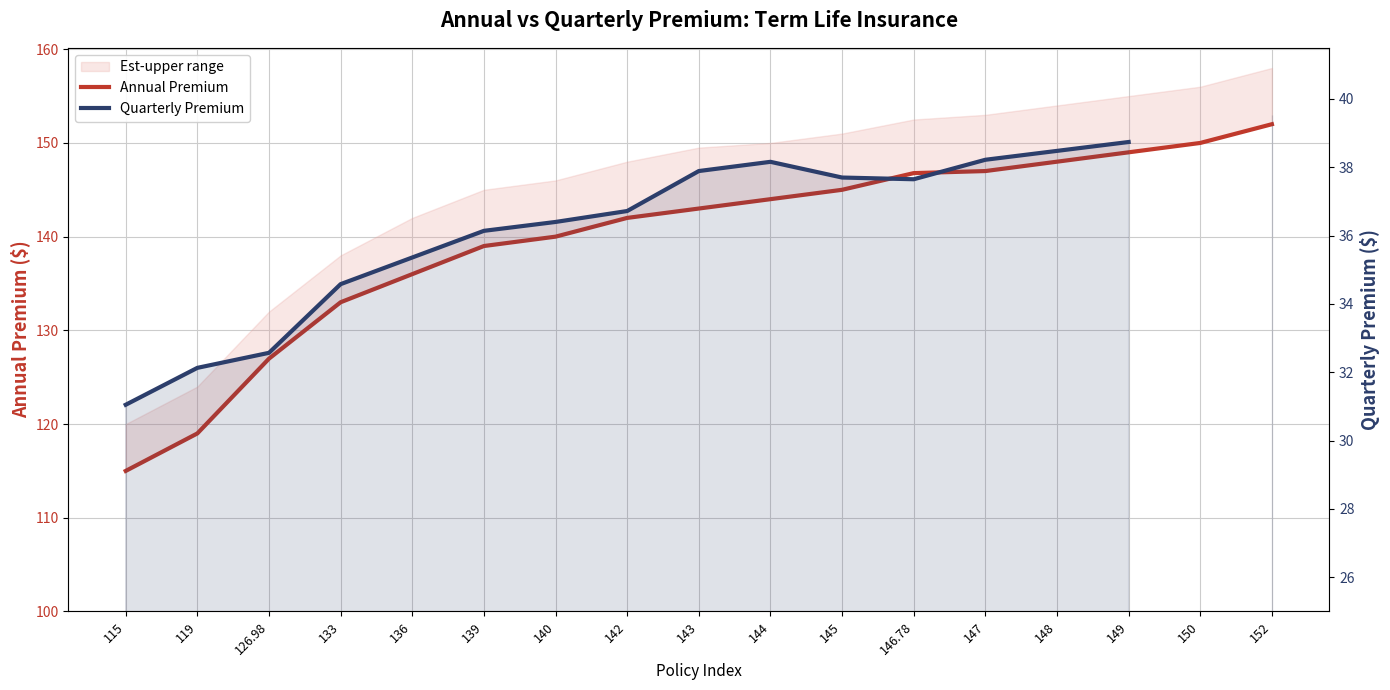

At which label does Quarterly Premium first exceed 37?

143